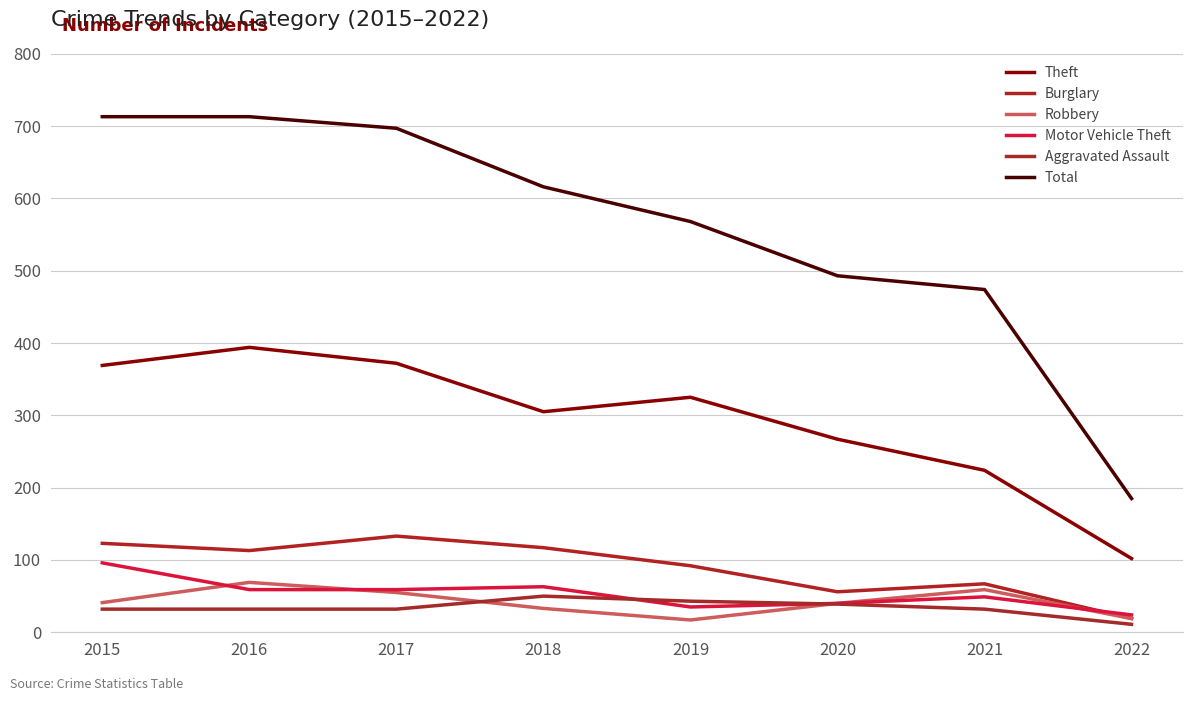

What is the approximate value of Theft at 2022, to the nearest 50?

100